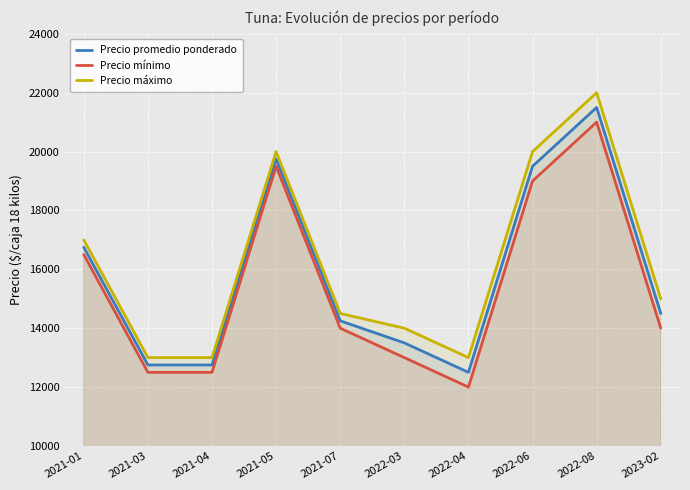

How many data points in Precio promedio ponderado are above 14500?

4